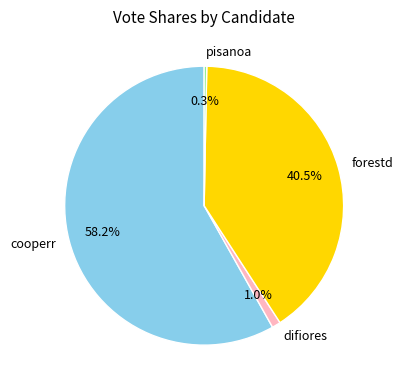

Between pisanoa and forestd, which is larger?

forestd